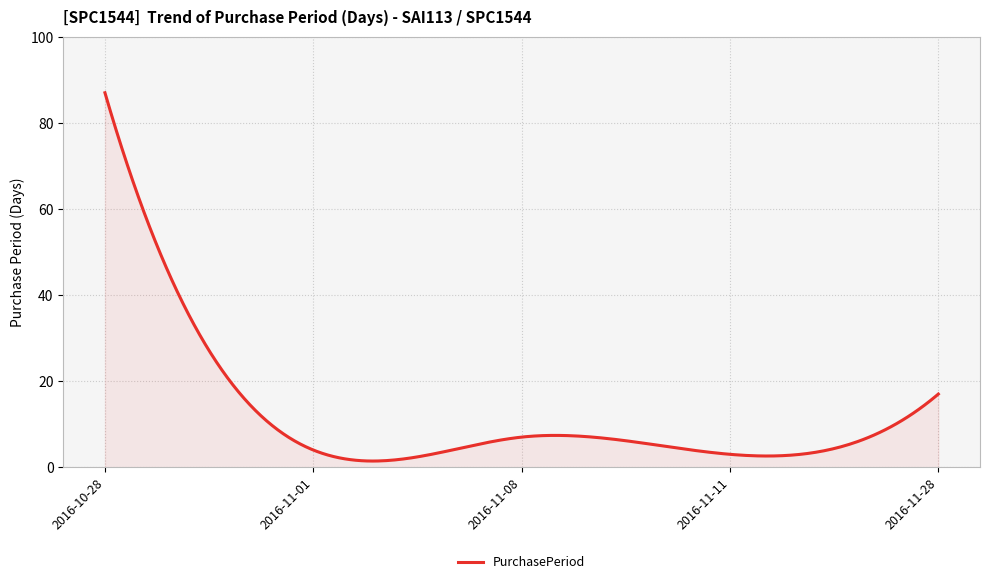

What is the difference between the maximum and minimum values?

85.6